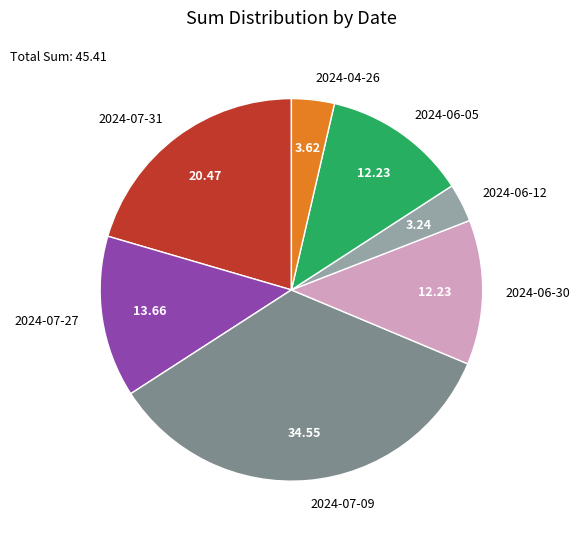

Does any single category account for the majority?

No